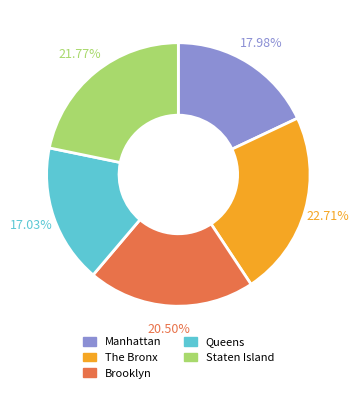

How much of the chart is everything except Queens?

83.0%